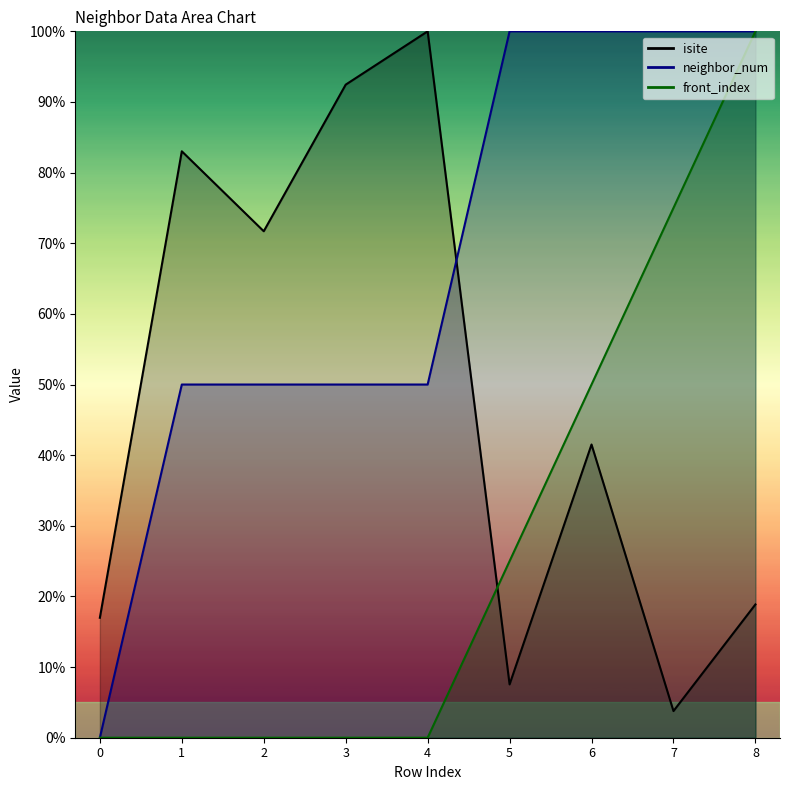

Reading left to right, what are all the values shown in this chart?

isite: 0=17.0	1=83.0	2=71.7	3=92.5	4=100.0	5=7.5	6=41.5	7=3.8	8=18.9
neighbor_num: 0=0.0	1=50.0	2=50.0	3=50.0	4=50.0	5=100.0	6=100.0	7=100.0	8=100.0
front_index: 0=0.0	1=0.0	2=0.0	3=0.0	4=0.0	5=25.0	6=50.0	7=75.0	8=100.0